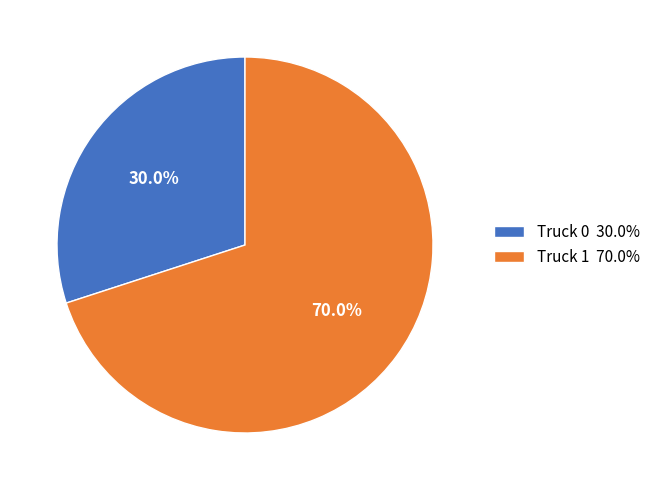

Does any single category account for the majority?

Yes